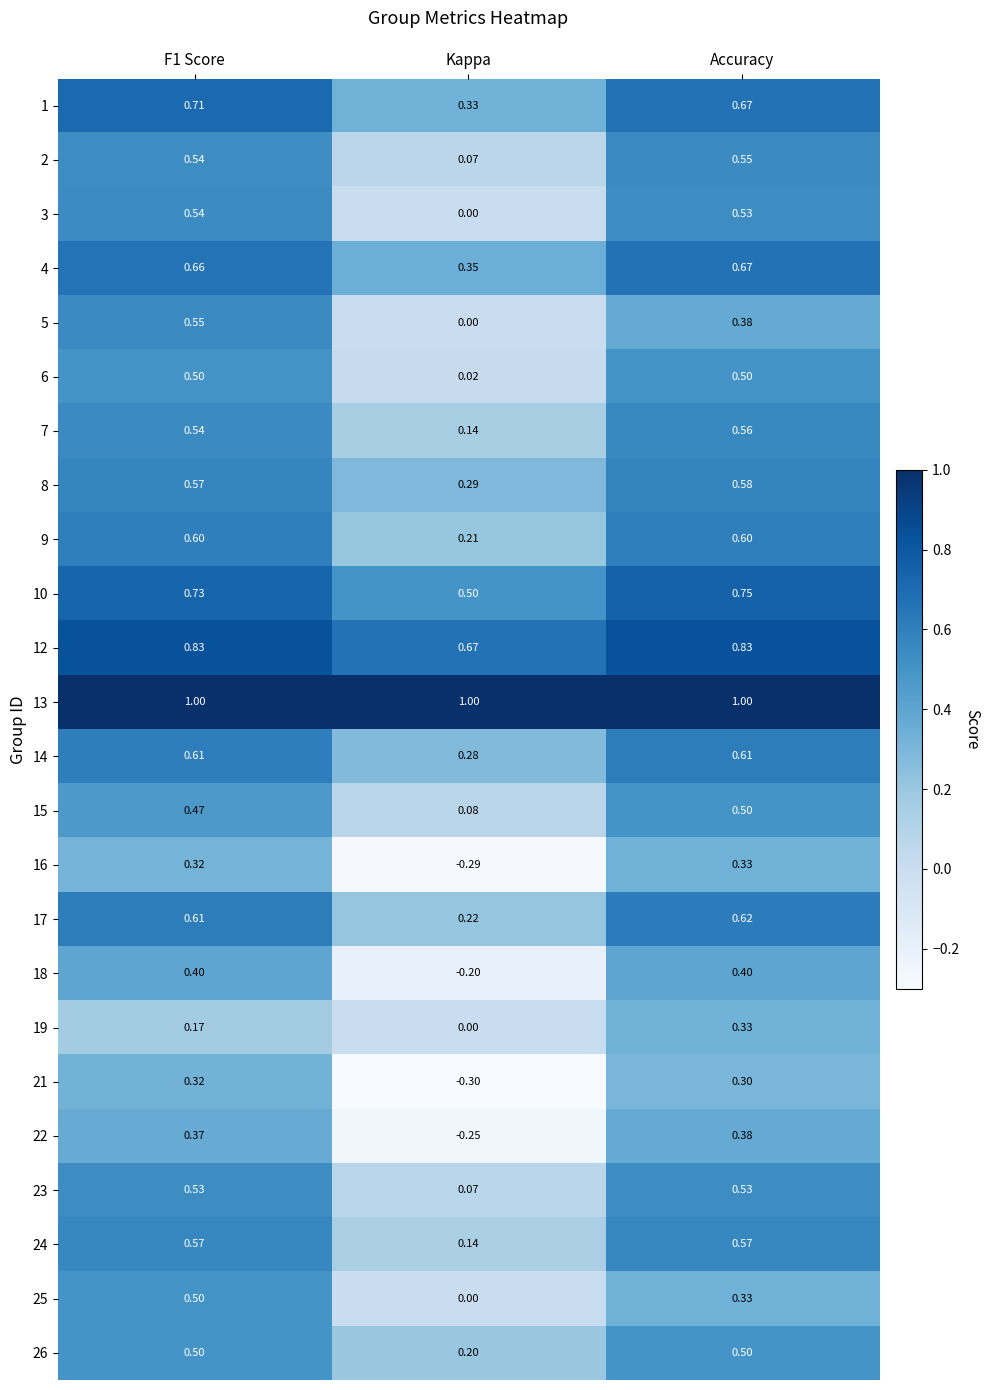

At which label is 26 closest to 0?

Kappa